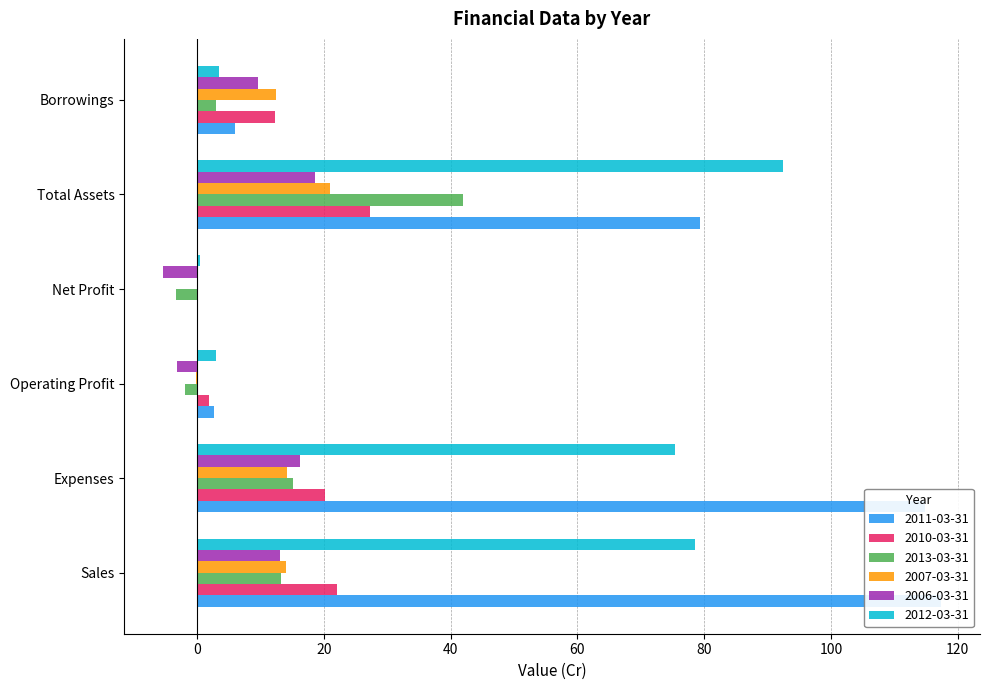

Rank the series by their maximum value, from lowest to highest.

2006-03-31, 2007-03-31, 2010-03-31, 2013-03-31, 2012-03-31, 2011-03-31